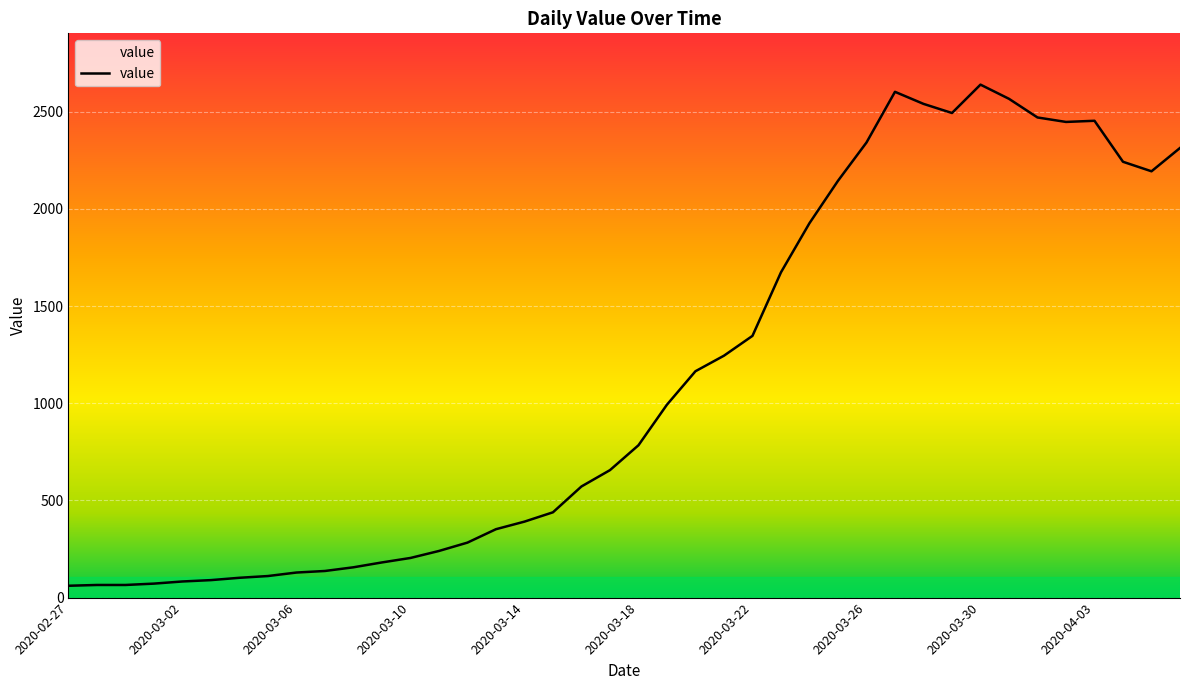

What is the greatest value displayed?

2640